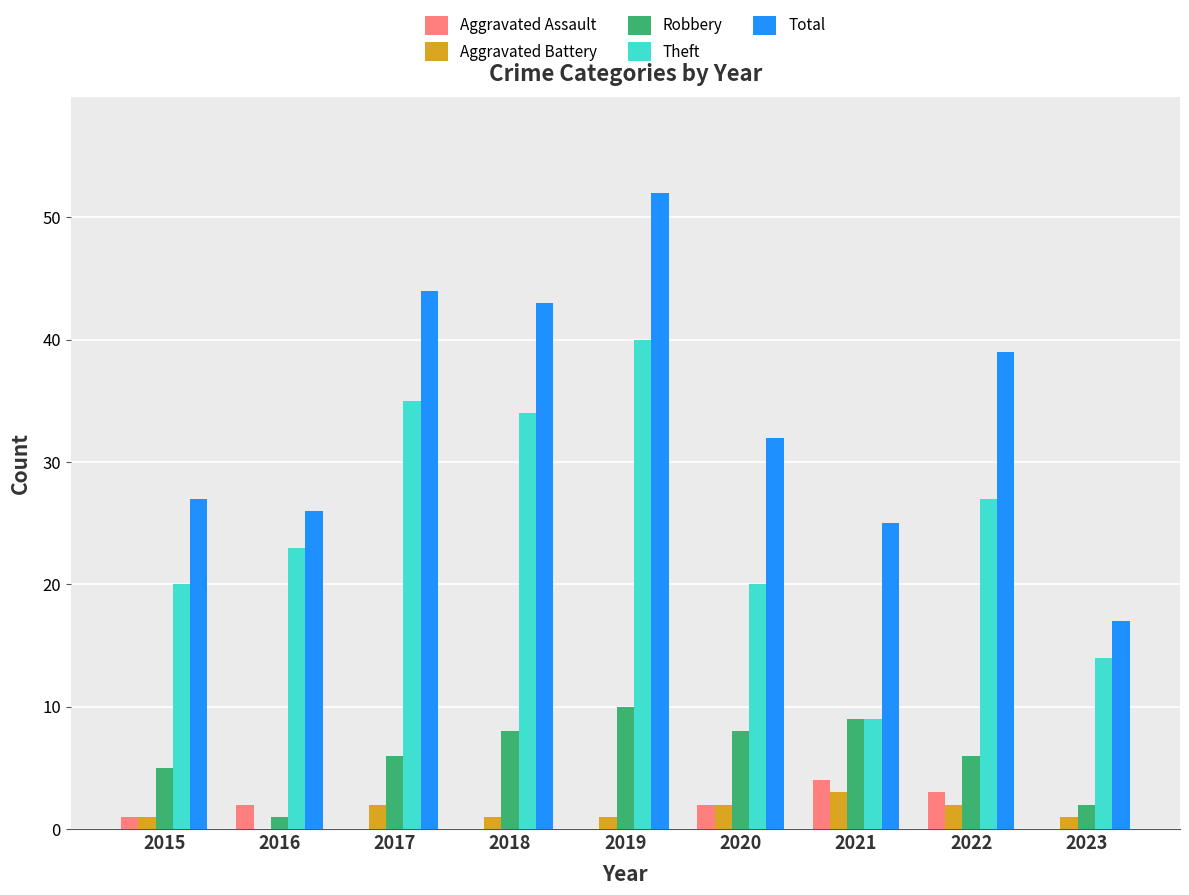

What is the total value across all series at 2020?

64